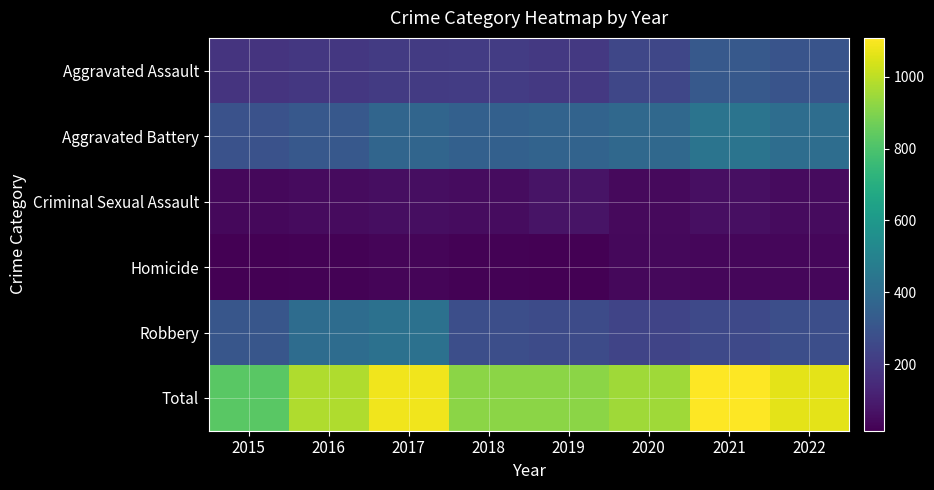

Which series changed the most between 2018 and 2021?

Total